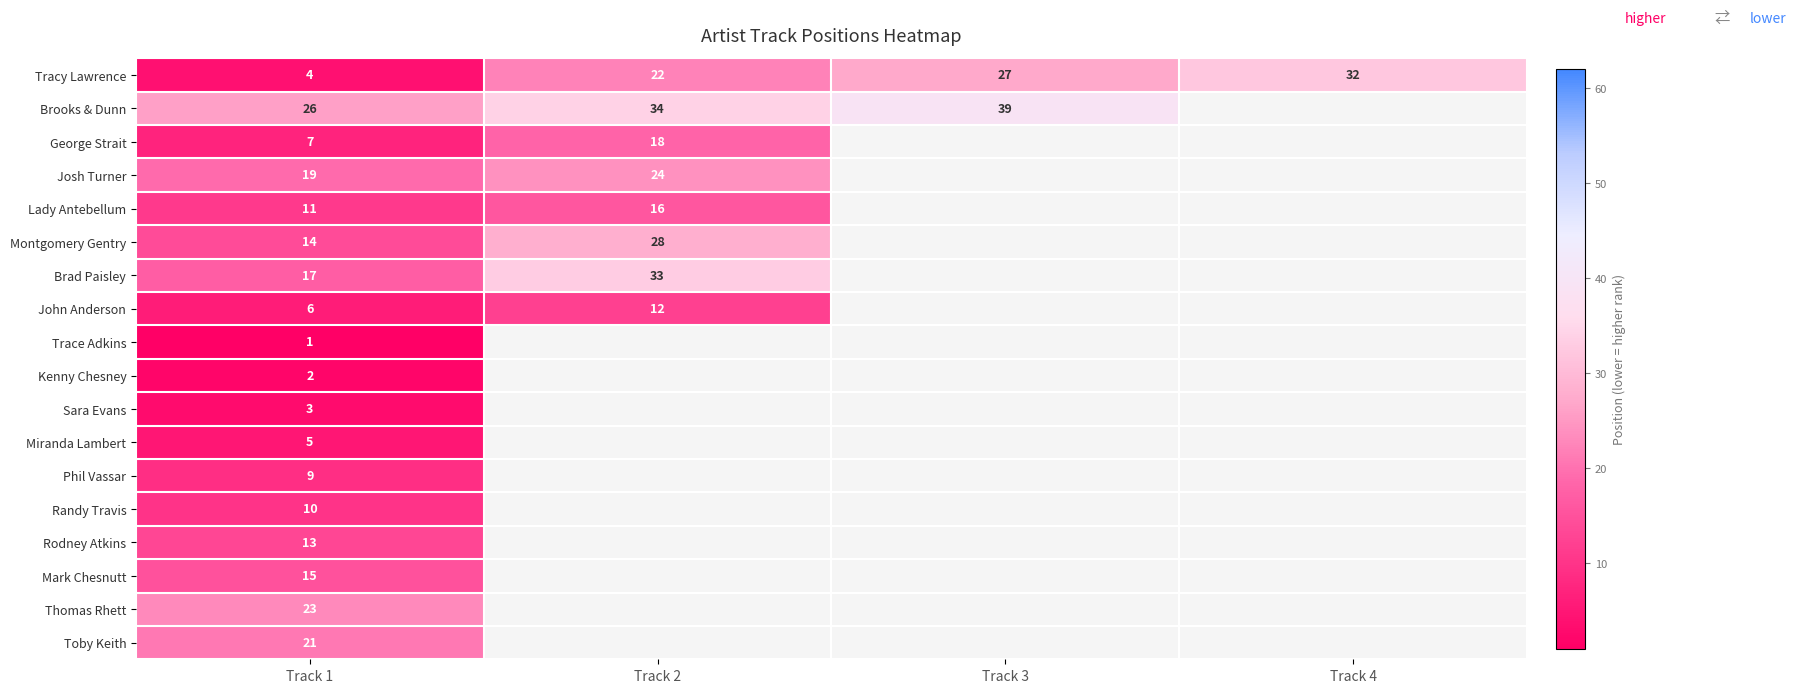

At which label does Tracy Lawrence reach its peak?

Track 4